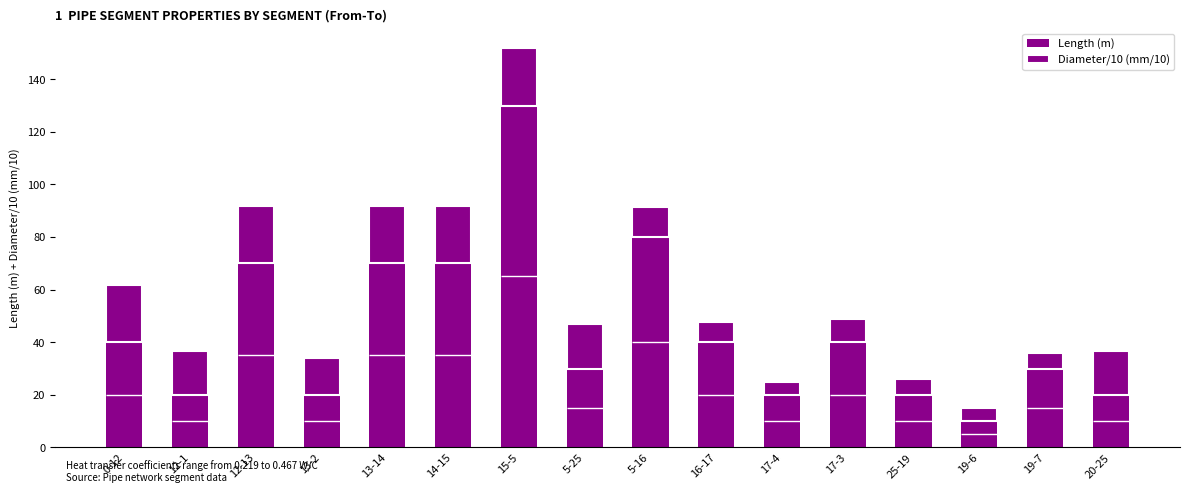

How many values in the Length (m) series are below 40?

8